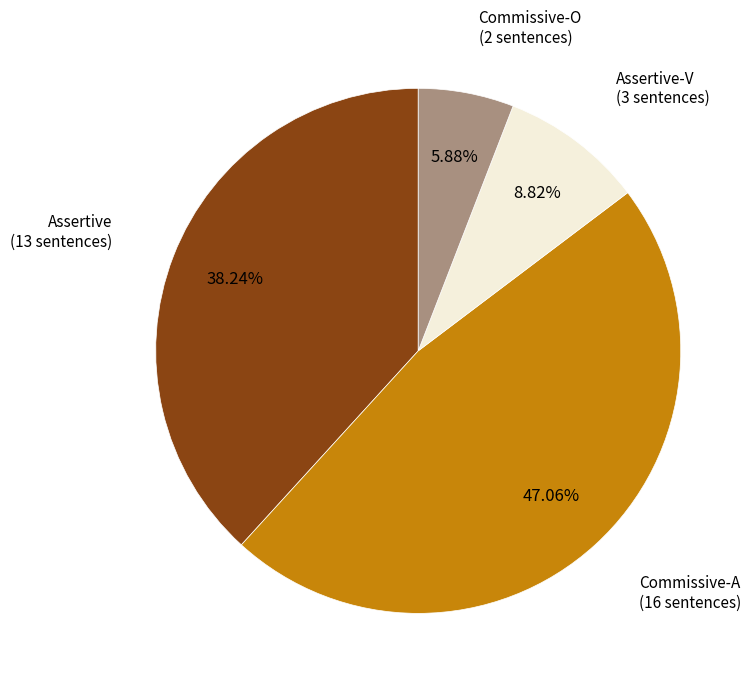

Does any single category account for the majority?

No